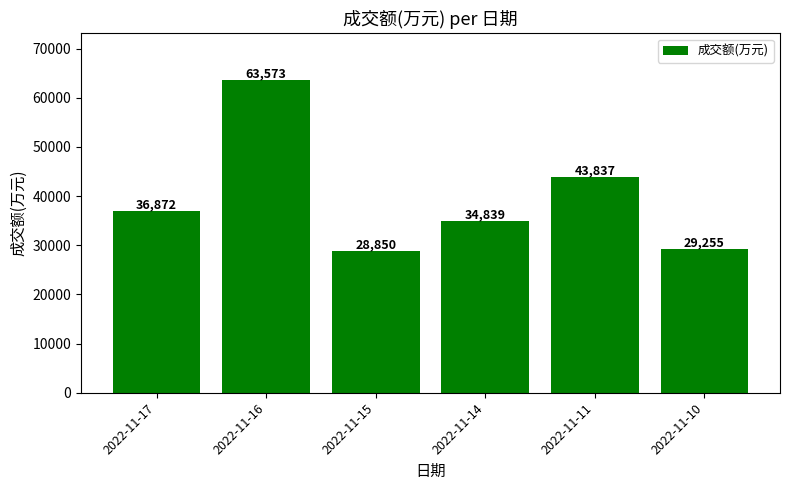

Reading right to left, transcribe all the data shown in this chart.

2022-11-10=29255	2022-11-11=43837	2022-11-14=34839	2022-11-15=28850	2022-11-16=63573	2022-11-17=36872